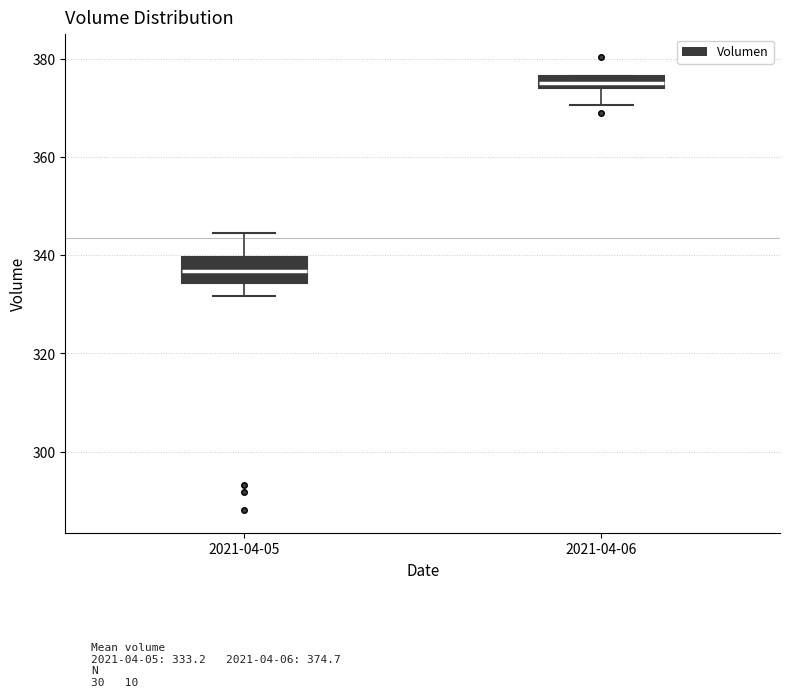

Where is the upper edge of the box for 2021-04-05 on the y-axis? The values are not printed on the chart, so give them approximately, as read against the axis.

340